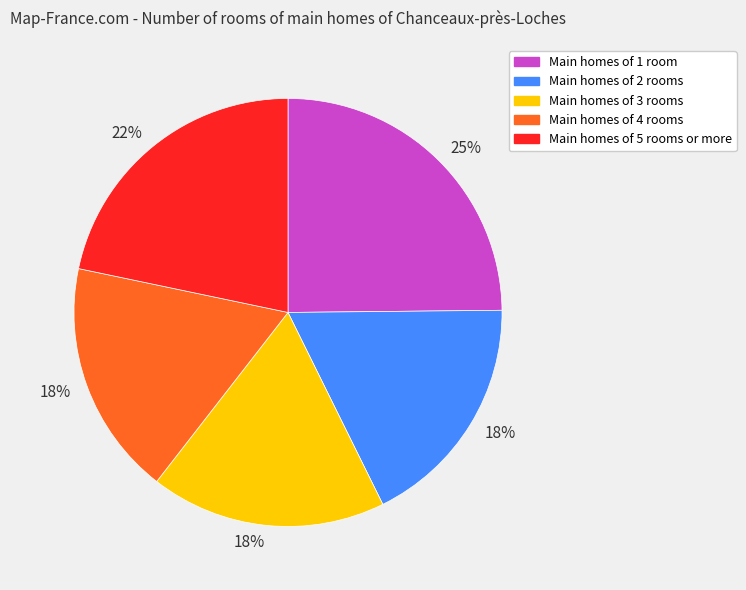

Does any single category account for the majority?

No